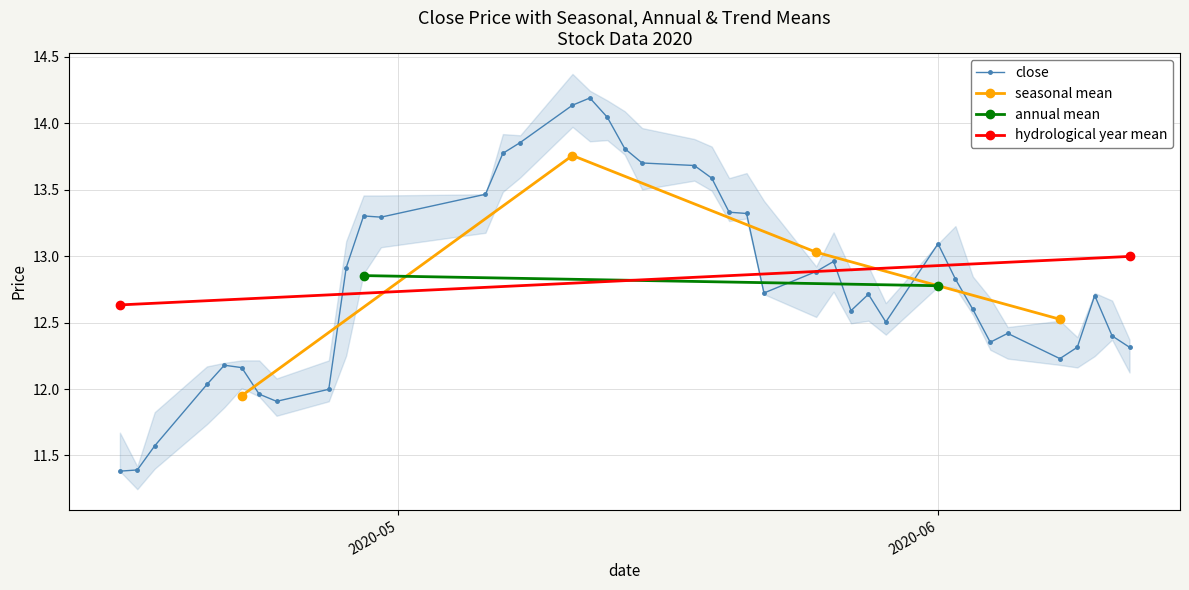

At how many categories does at least one series exceed 12?

37